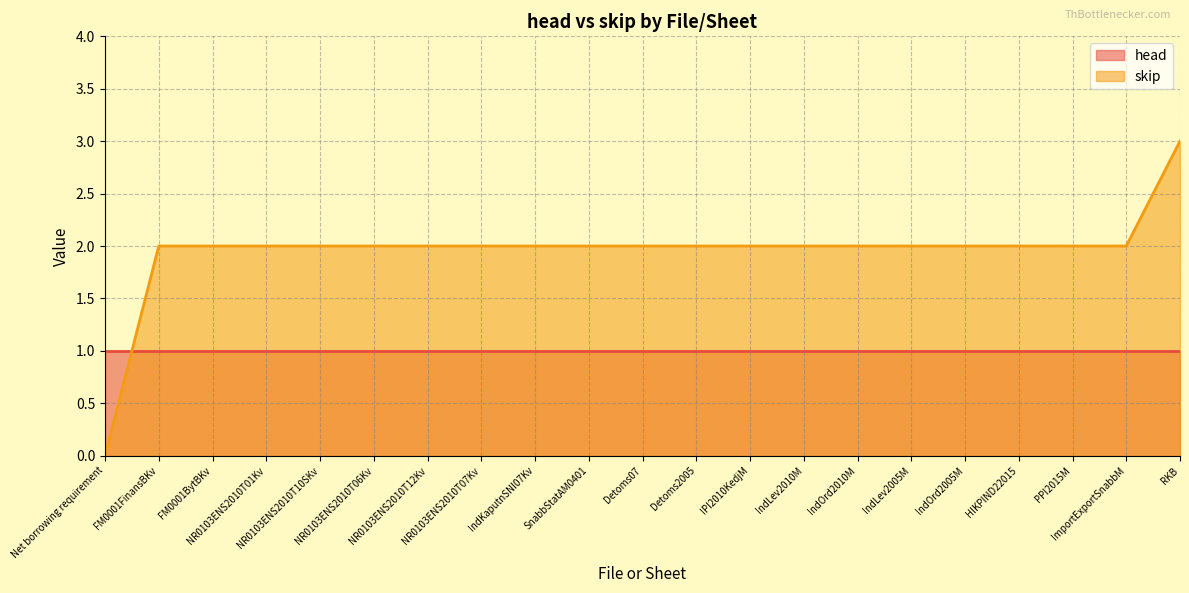

What is the label of the 20th point from the left?

ImportExportSnabbM